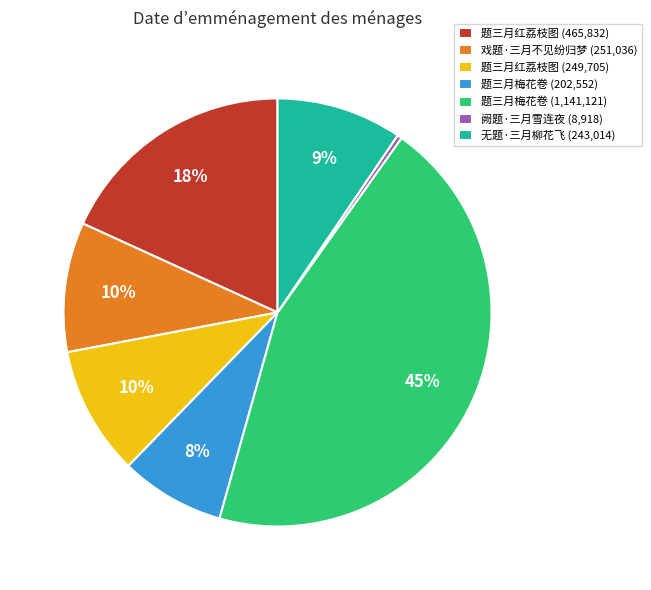

Is there any slice that represents more than half of the pie?

No